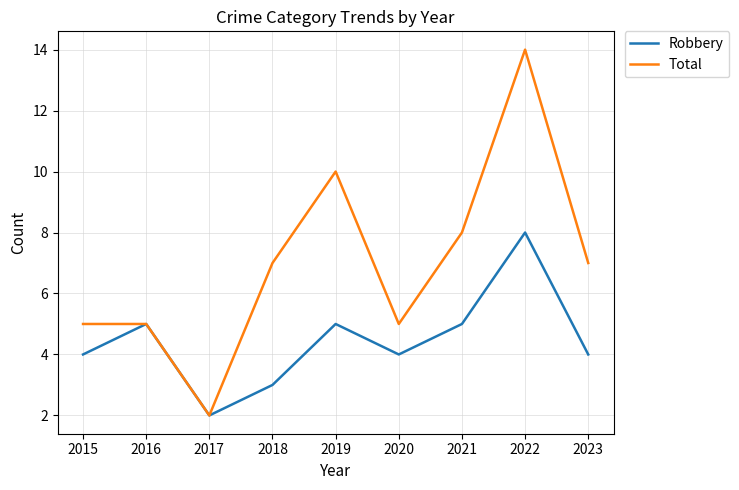

Which series changed the most between 2016 and 2021?

Total